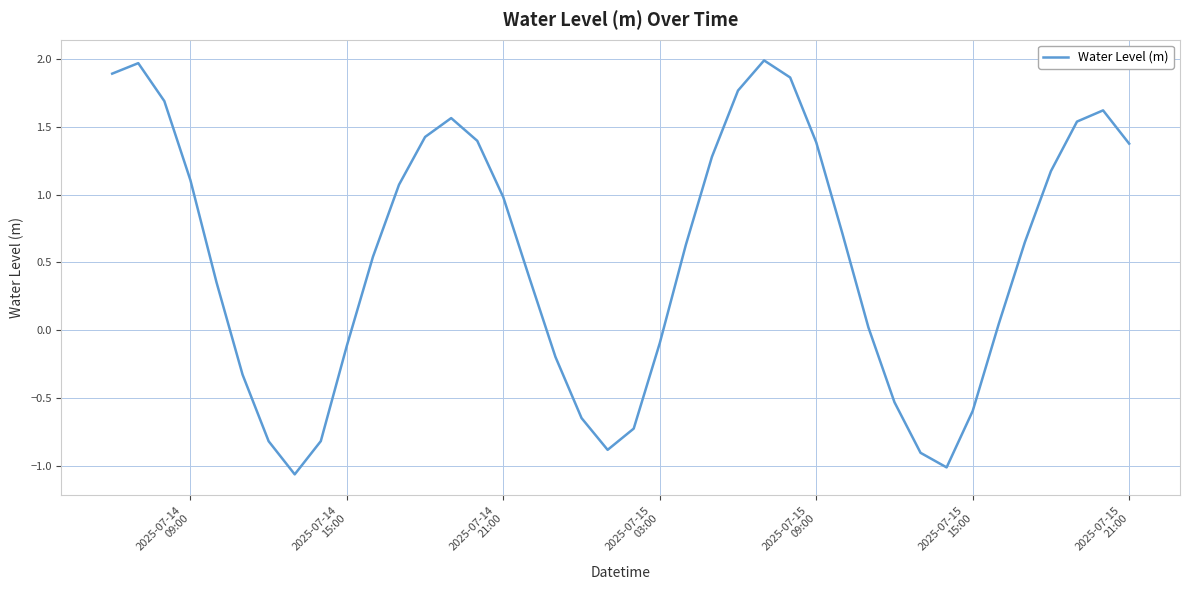

What is the difference between the maximum and minimum values?

3.1